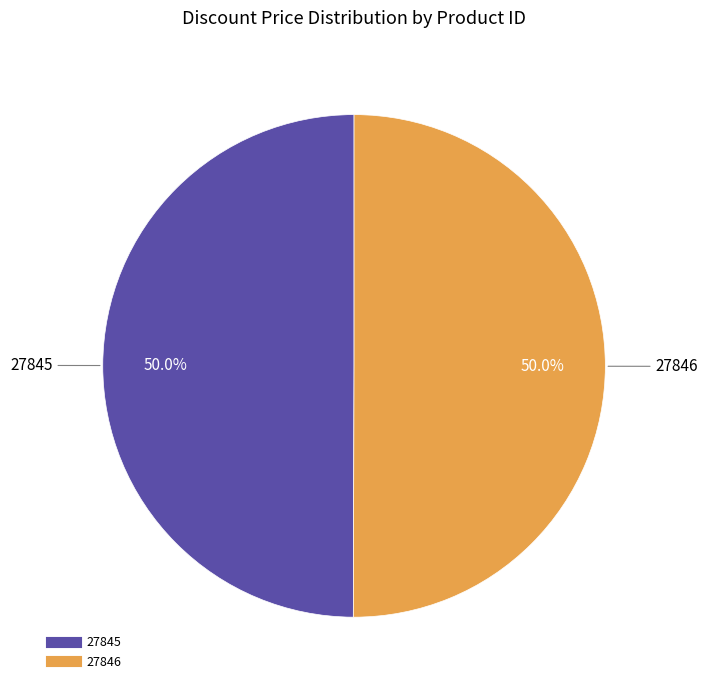

Is it true that 27845 is 40% of the pie?

False